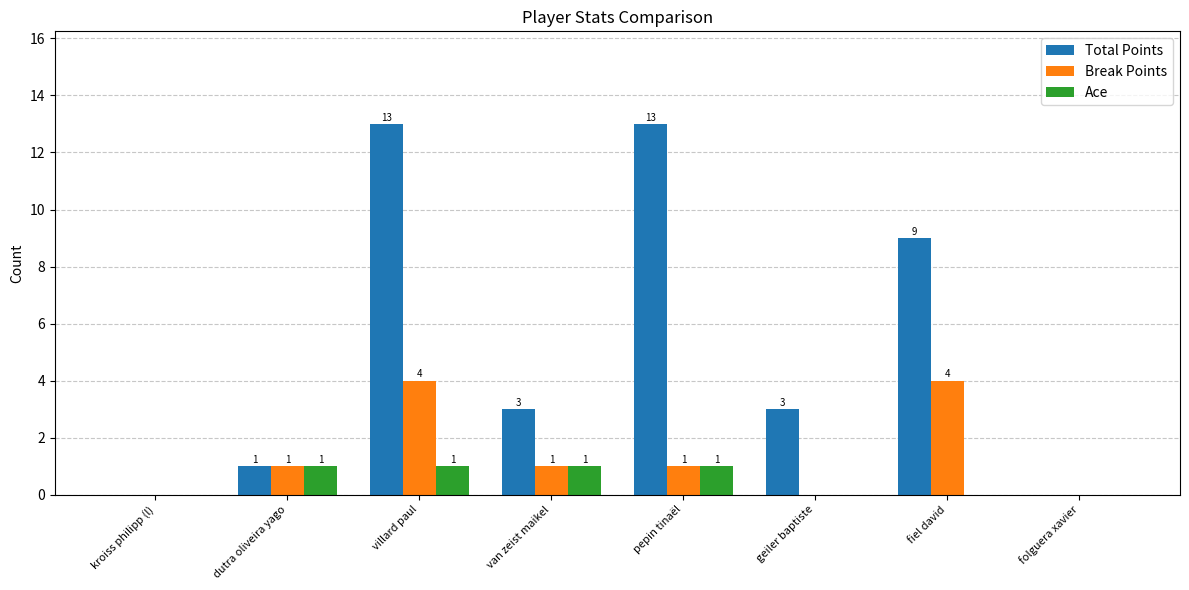

Reading right to left, what are all the values shown in this chart?

Total Points: 0	9	3	13	3	13	1	0
Break Points: 0	4	0	1	1	4	1	0
Ace: 0	0	0	1	1	1	1	0